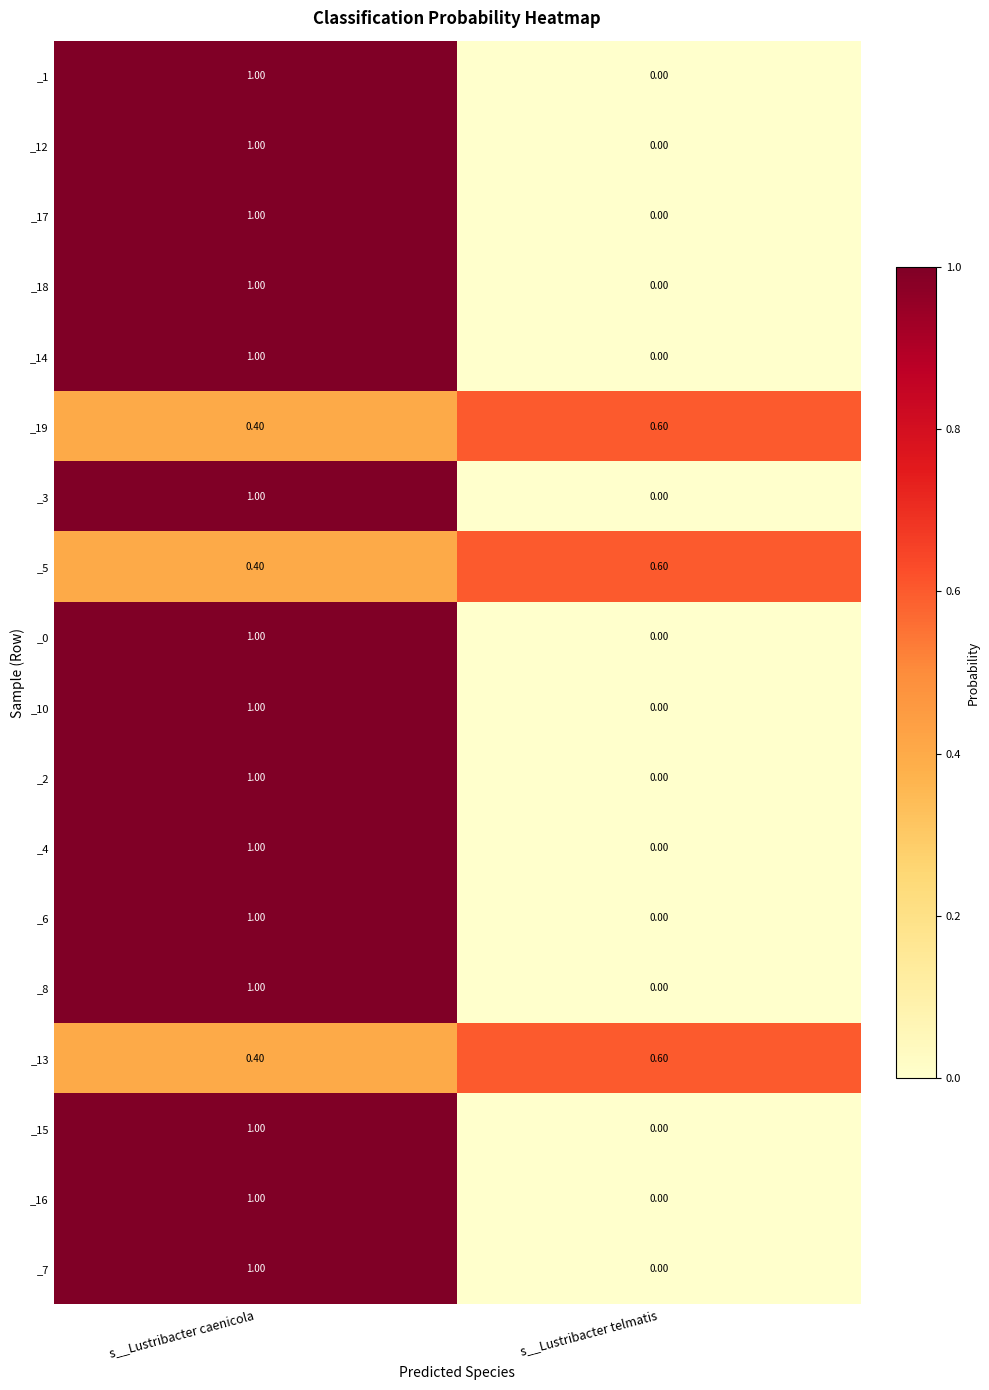

What is the sum of all _1 values?

1.0